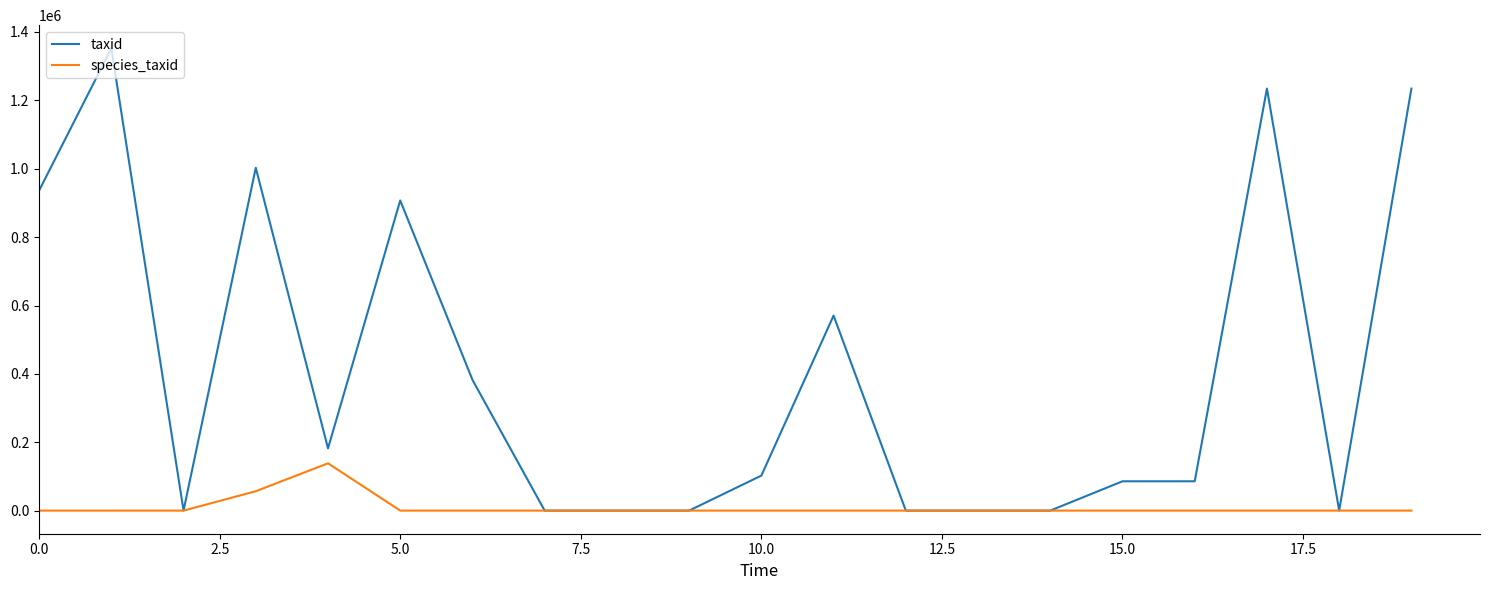

How many lines are shown in the chart?

2